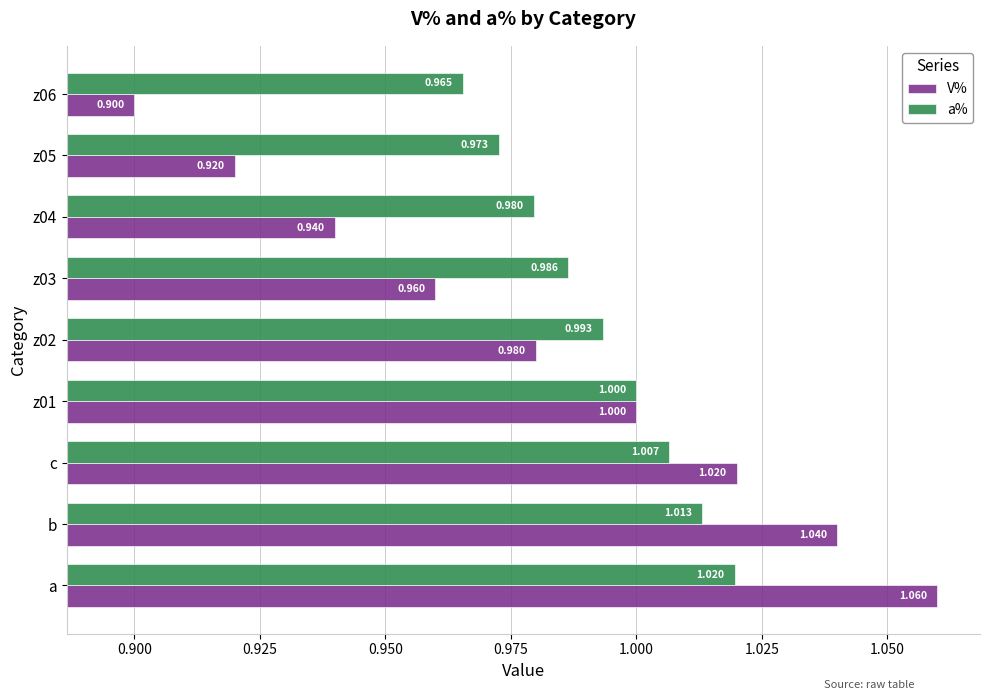

Which series has the largest total across all categories?

a%